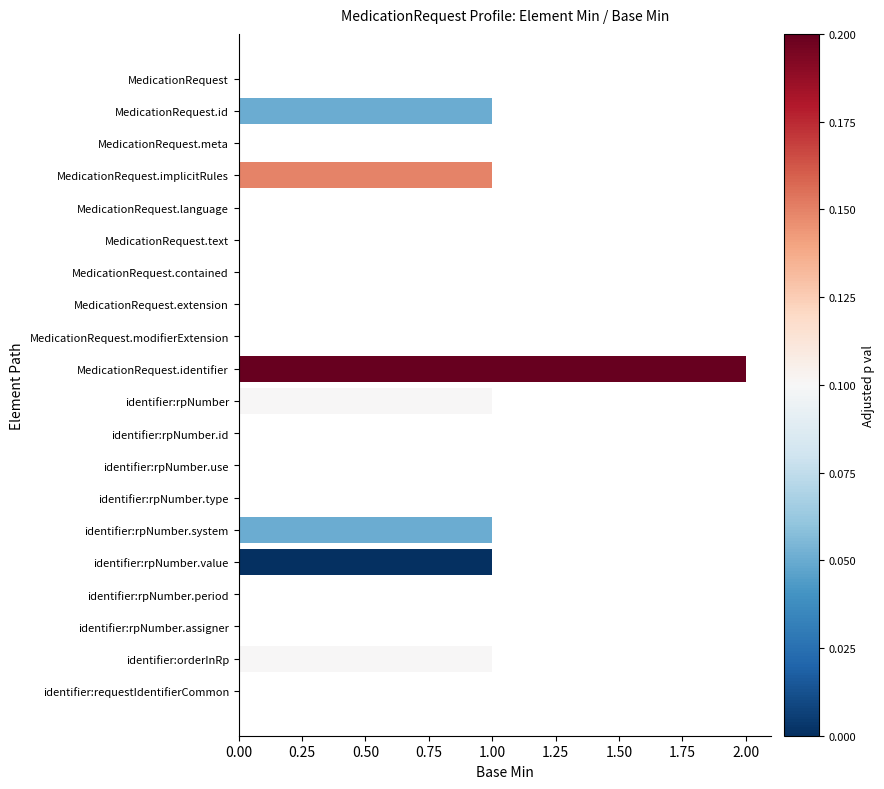

What is the ratio of the value at MedicationRequest.identifier to the value at MedicationRequest.implicitRules?

2.0